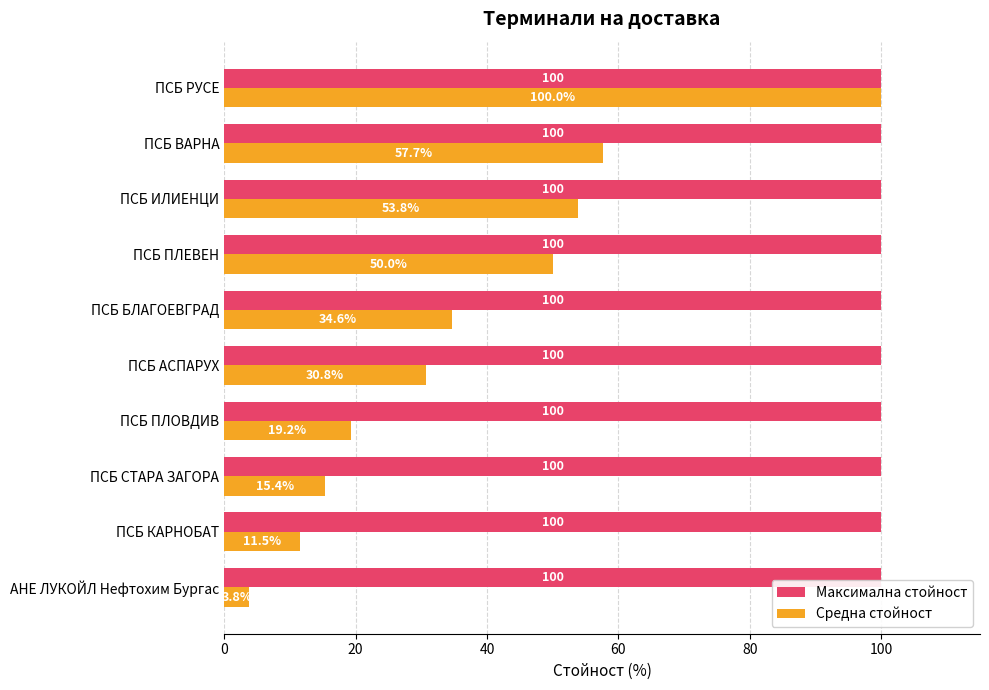

Is it true that Максимална стойност equals 100.0 at ПСБ БЛАГОЕВГРАД?

True